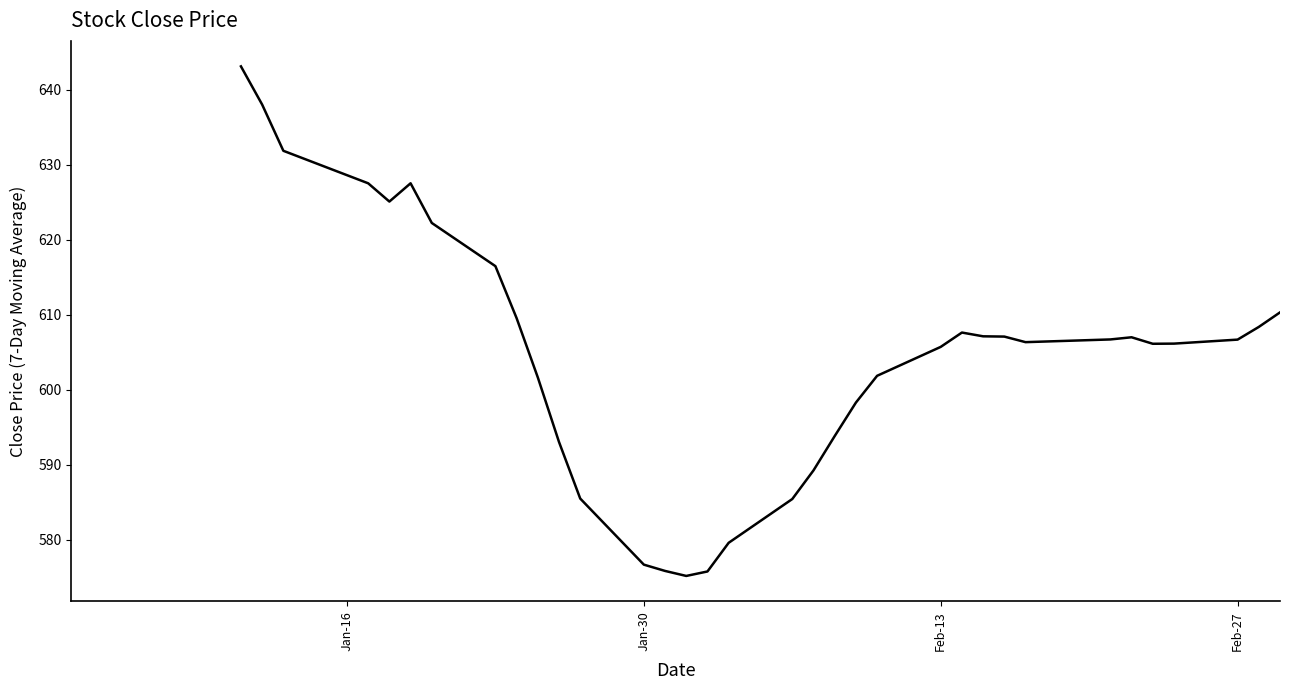

What is the difference between the maximum and minimum values?

68.0